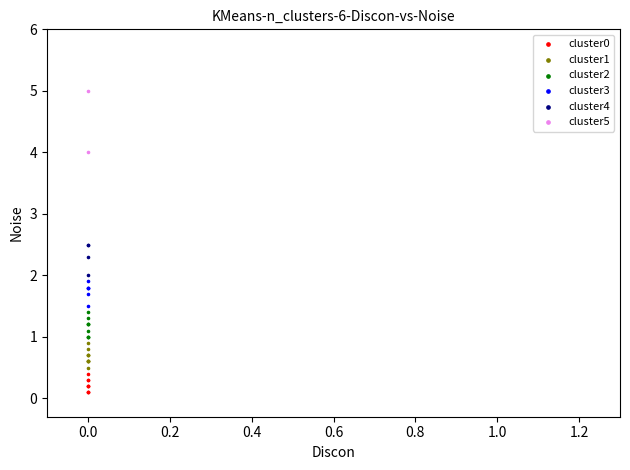

Which series contains the lowest Y value?

cluster0